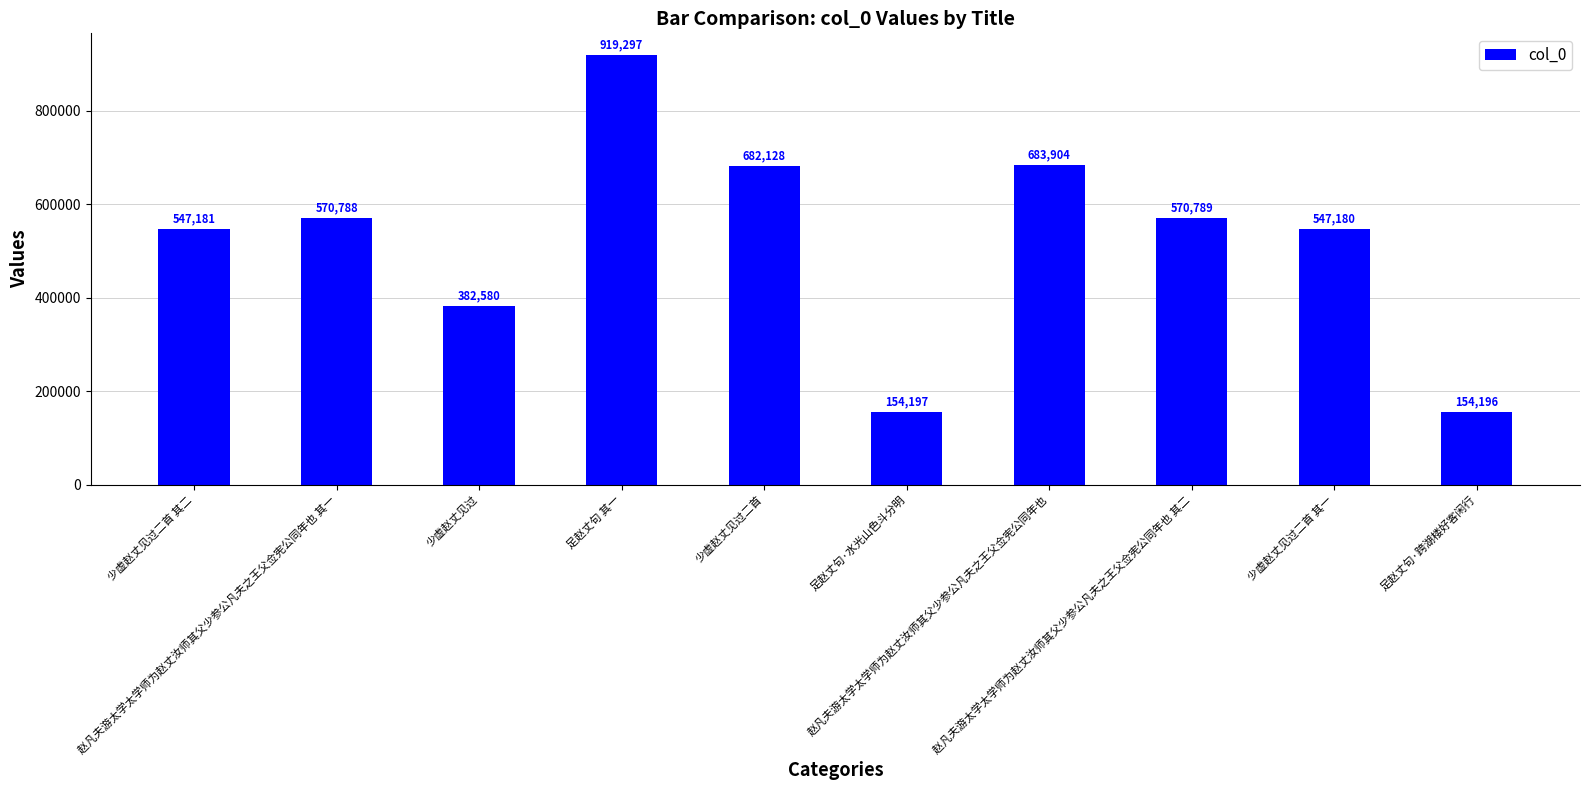

Reading left to right, what are all the values shown in this chart?

少虚赵丈见过二首 其二=547181	赵凡夫游太学太学师为赵丈汝师其父少参公凡夫之王父佥宪公同年也 其一=570788	少虚赵丈见过=382580	足赵丈句 其一=919297	少虚赵丈见过二首=682128	足赵丈句·水光山色斗分明=154197	赵凡夫游太学太学师为赵丈汝师其父少参公凡夫之王父佥宪公同年也=683904	赵凡夫游太学太学师为赵丈汝师其父少参公凡夫之王父佥宪公同年也 其二=570789	少虚赵丈见过二首 其一=547180	足赵丈句·跨湖楼好客闲行=154196